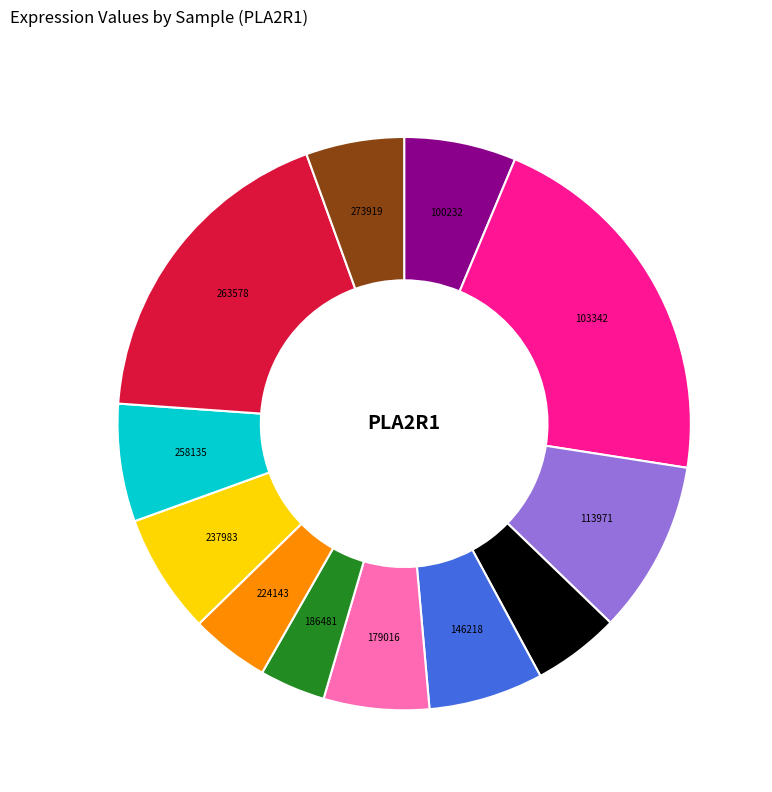

Which category has the biggest portion of the pie?

103342